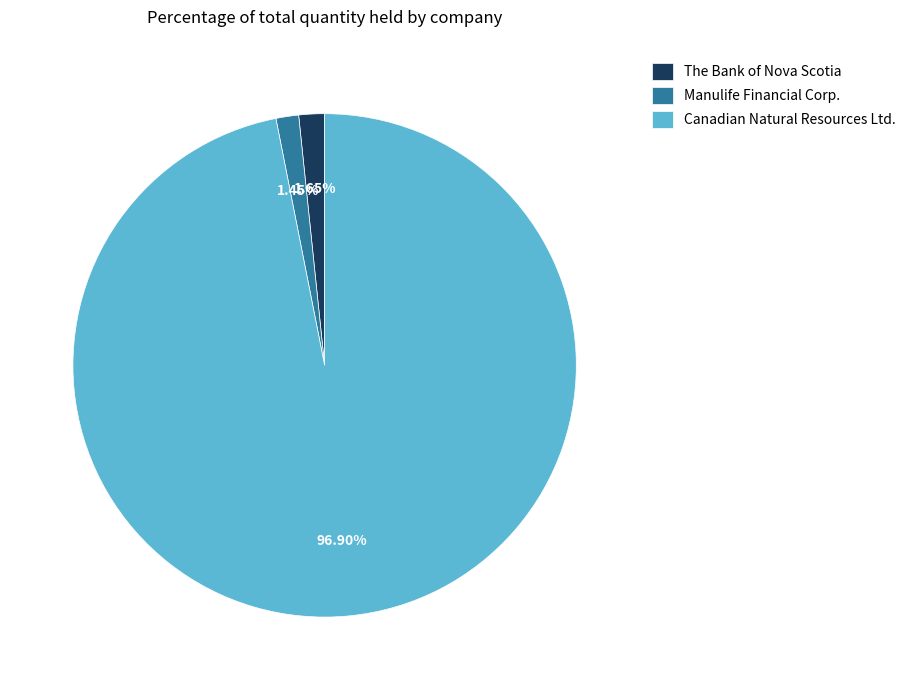

To the nearest percent, what is the average slice percentage?

33%